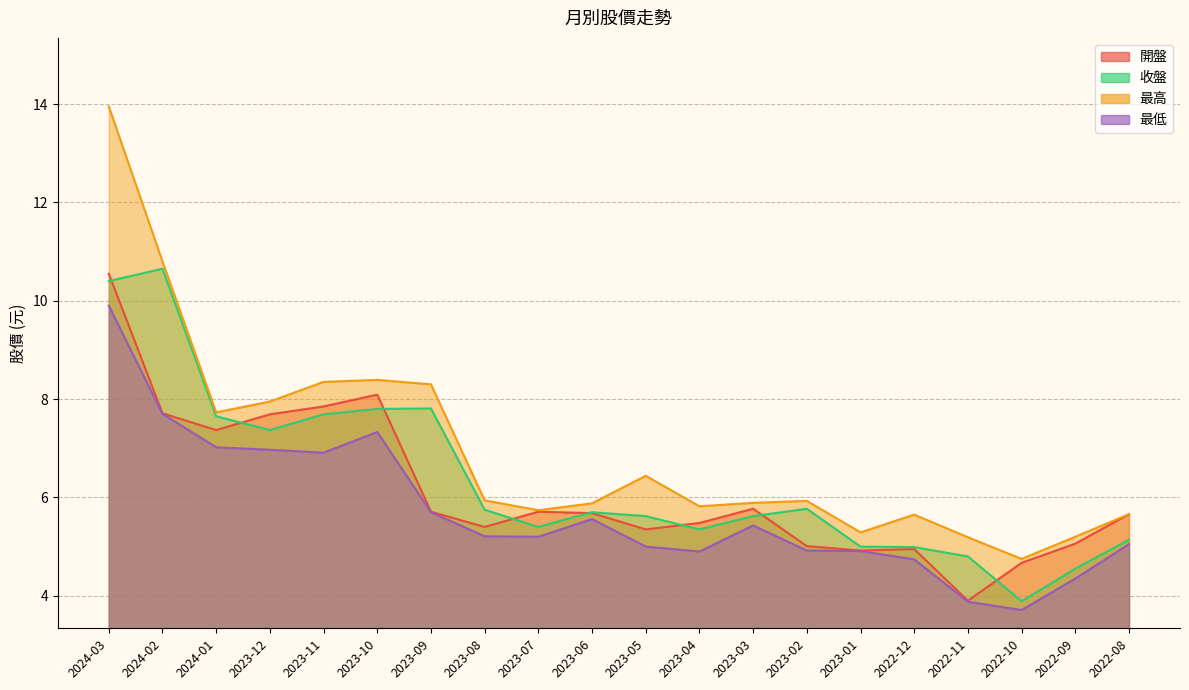

Rank the series by their maximum value, from lowest to highest.

最低, 開盤, 收盤, 最高